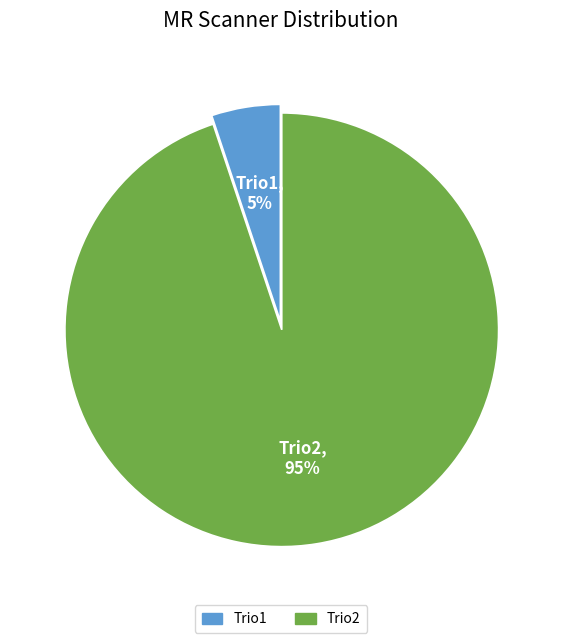

The Trio2 slice represents 85% of the pie. True or false?

False